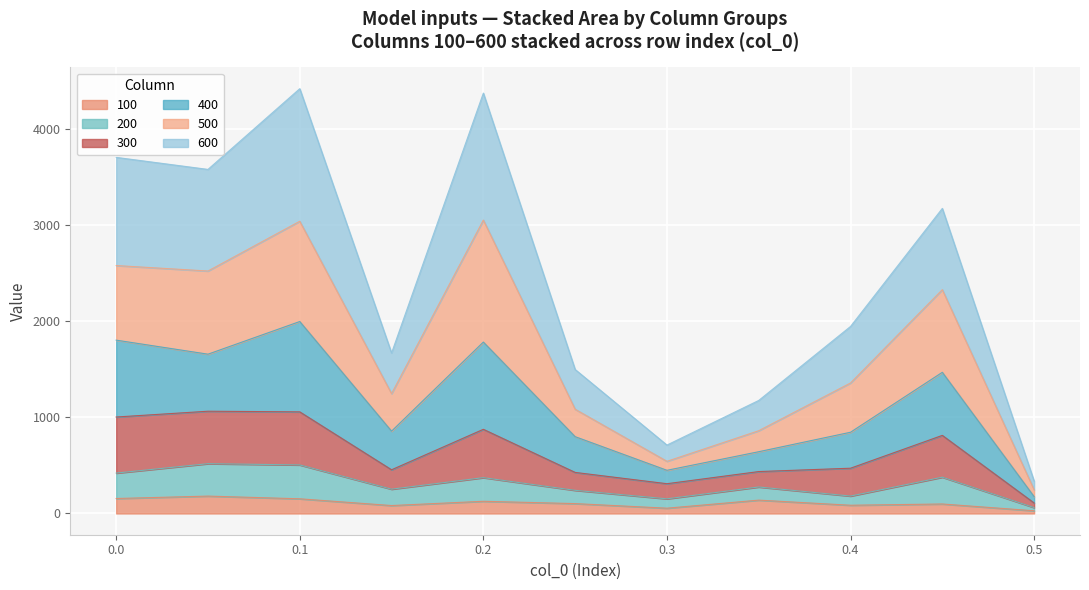

At how many categories does at least one series exceed 2623?

5